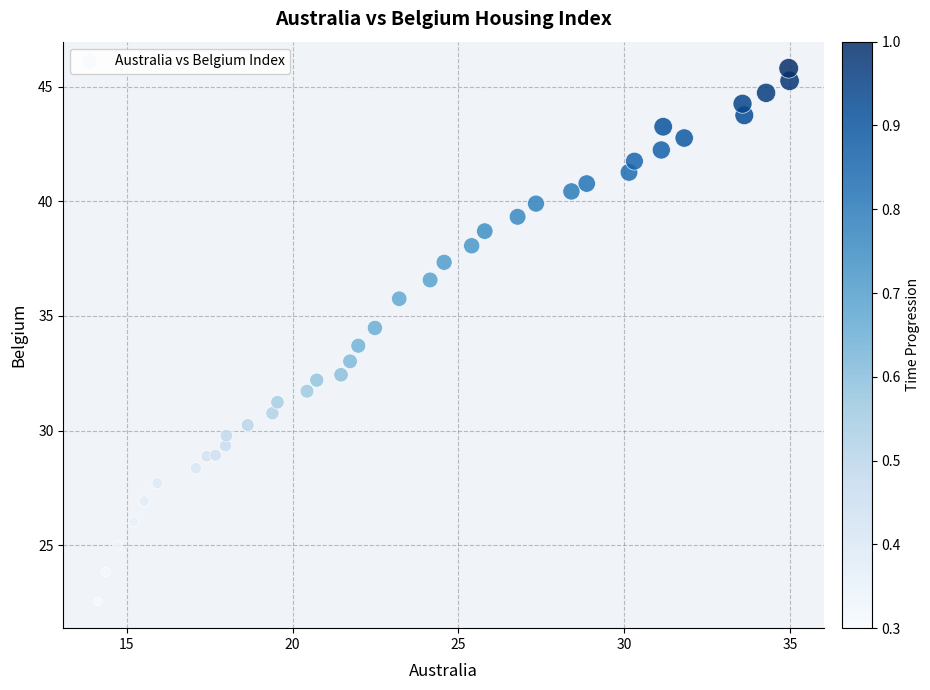

What is the range of X values (max minus min)?

20.9